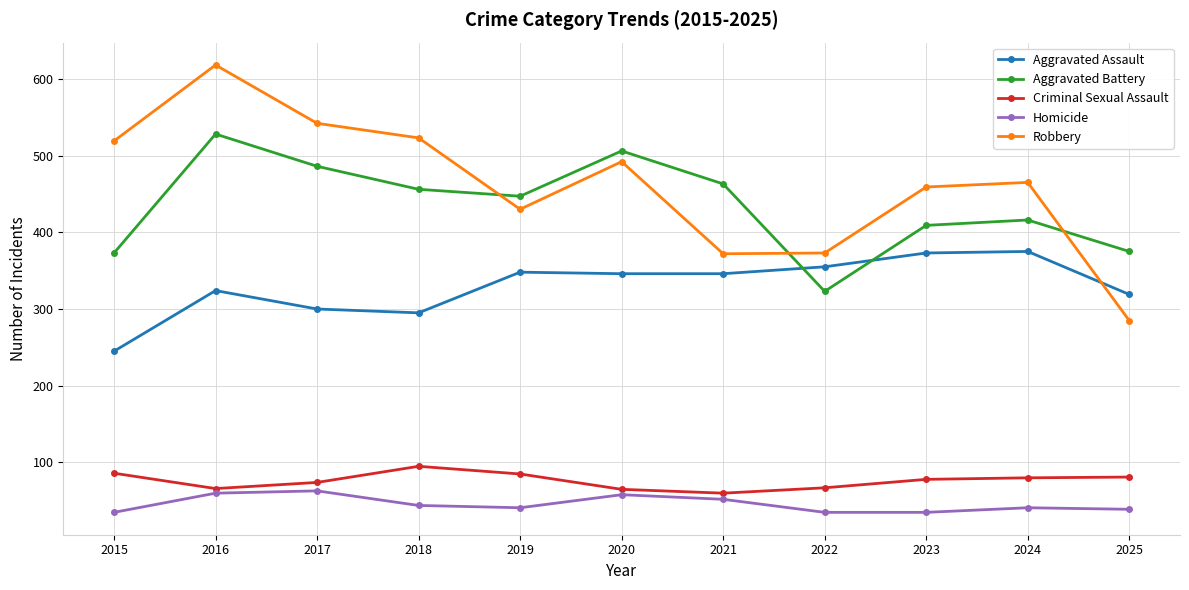

What are all the series names shown in the legend?

Aggravated Assault, Aggravated Battery, Criminal Sexual Assault, Homicide, Robbery